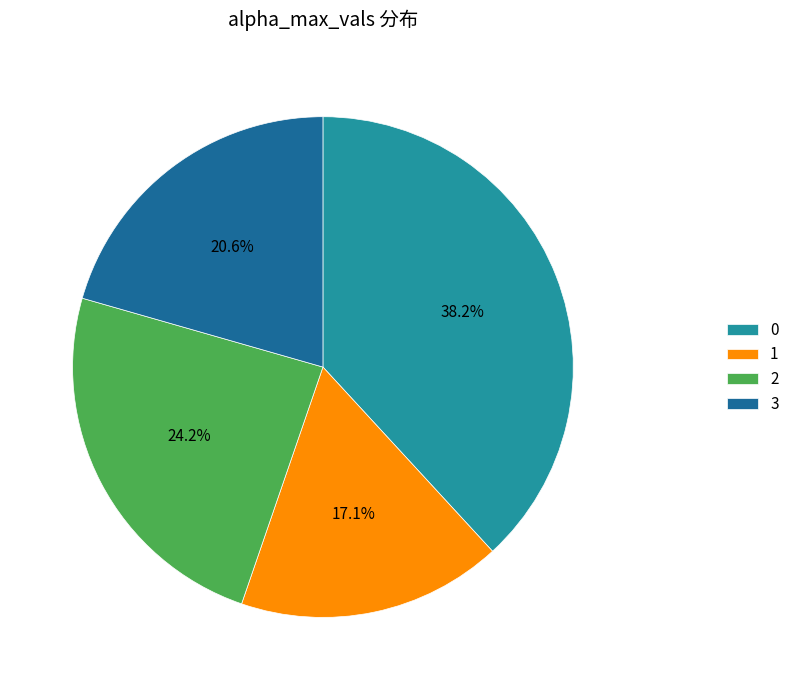

To the nearest percent, what is the difference between the 2 and 1 slice percentages?

7%